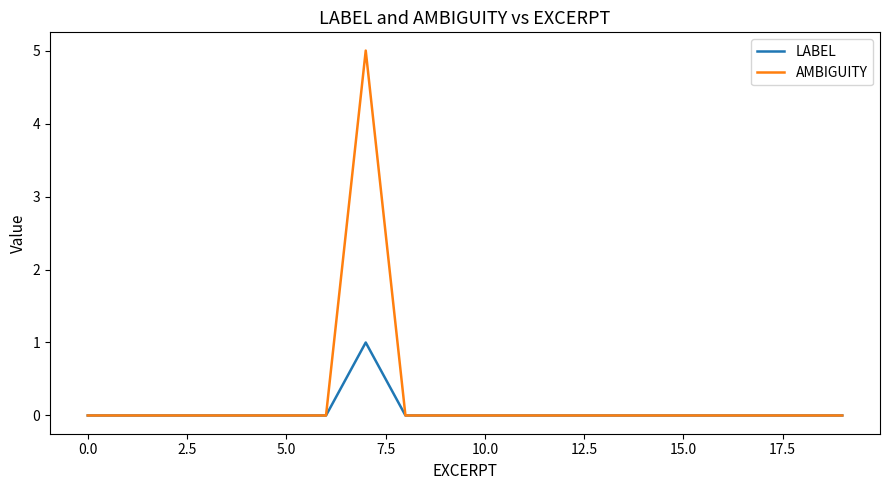

What is the difference between the maximum and minimum values in the AMBIGUITY series?

5